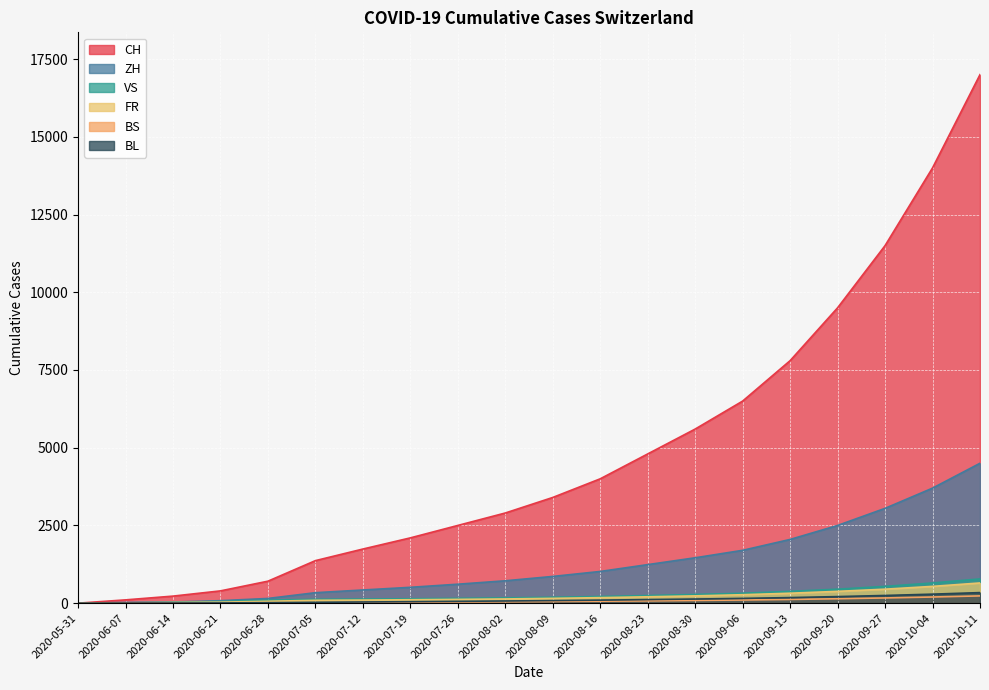

How many values in the VS series are below 190?

10